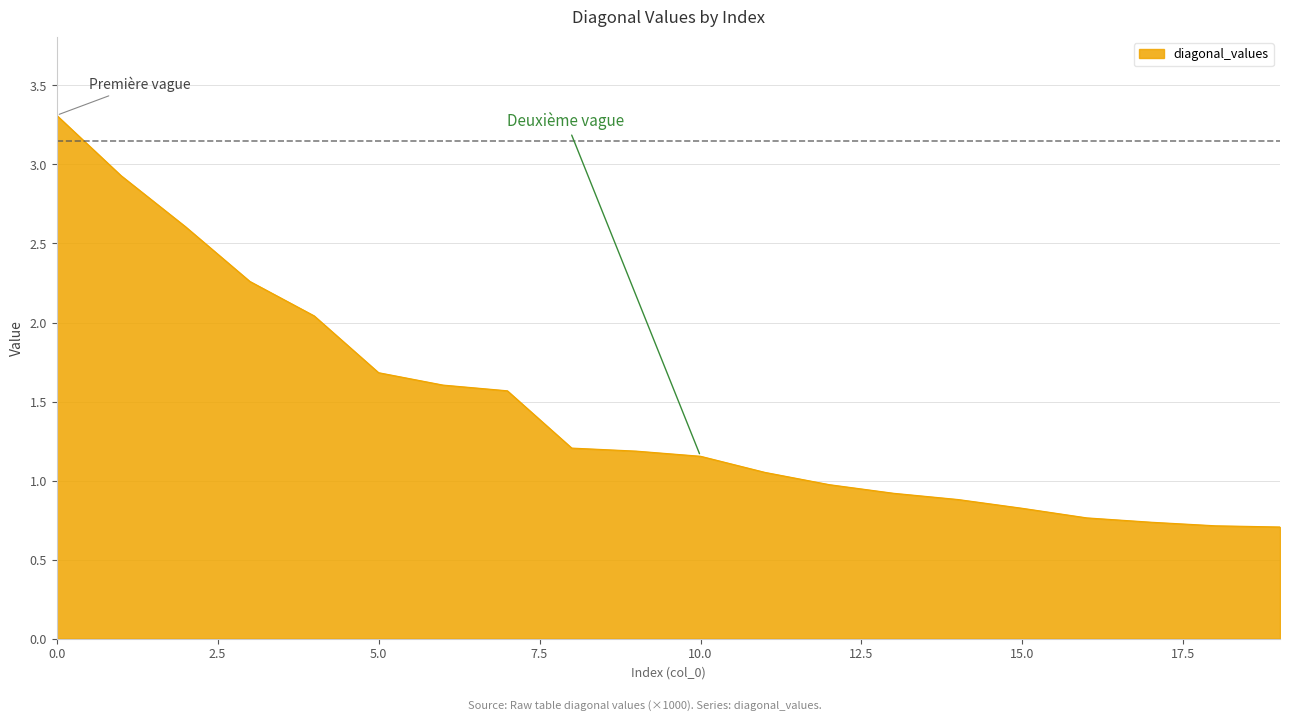

What is the minimum value shown in the chart?

0.7